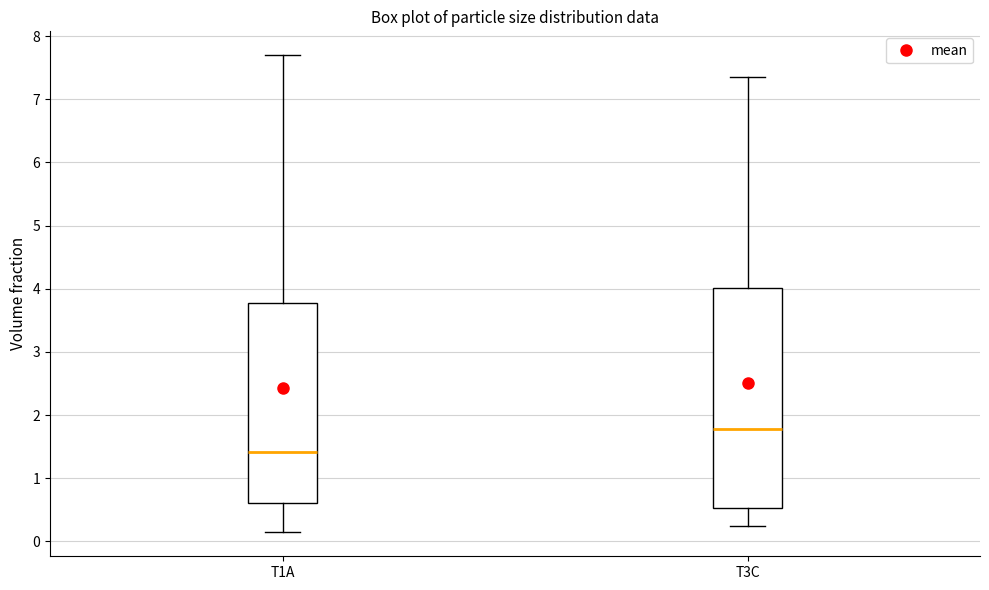

Reading left to right, read every box against the y-axis: the position of its median line, the range the box covers, and the ends of its whiskers. The values are not printed on the chart, so give them approximately, as read against the axis.

T1A: median 1.4, box 0.6 to 3.8, whiskers 0.1 to 7.7
T3C: median 1.8, box 0.5 to 4.0, whiskers 0.2 to 7.4